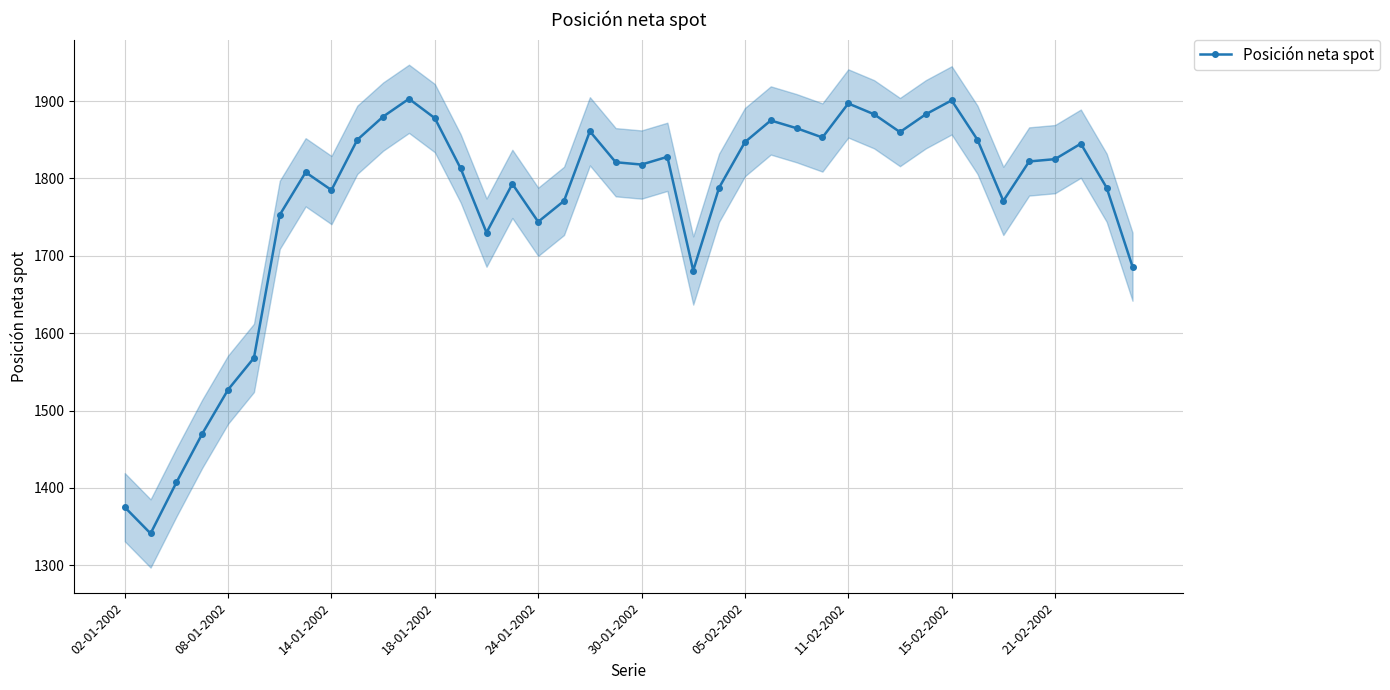

What is the greatest value displayed?

1903